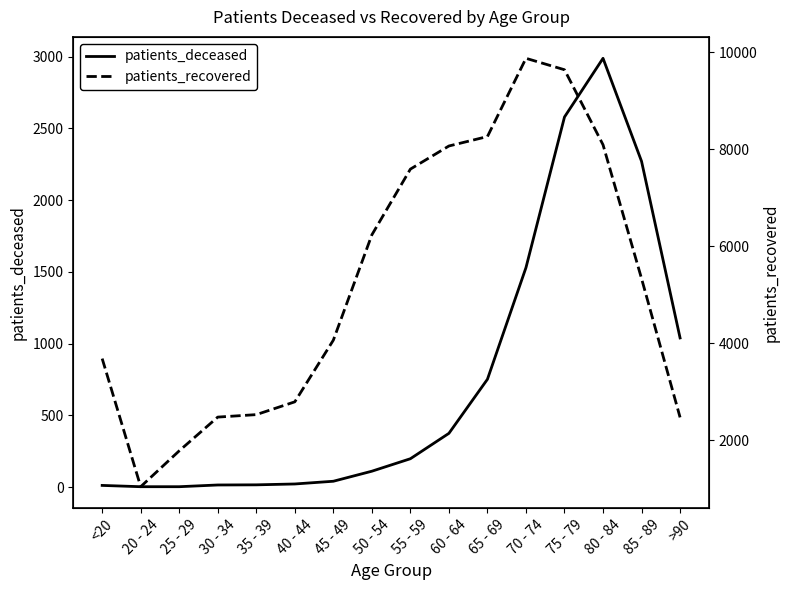

Which series has the largest total across all categories?

patients_recovered